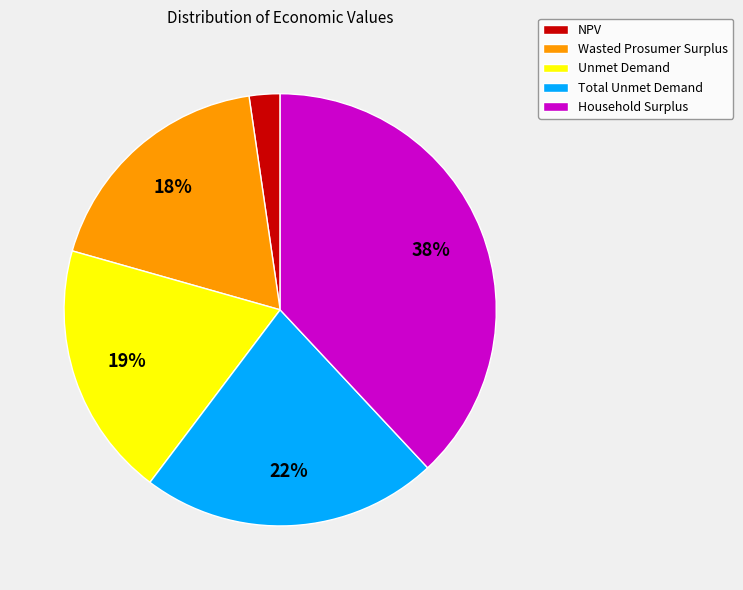

Rank the categories by value from lowest to highest.

NPV, Wasted Prosumer Surplus, Unmet Demand, Total Unmet Demand, Household Surplus